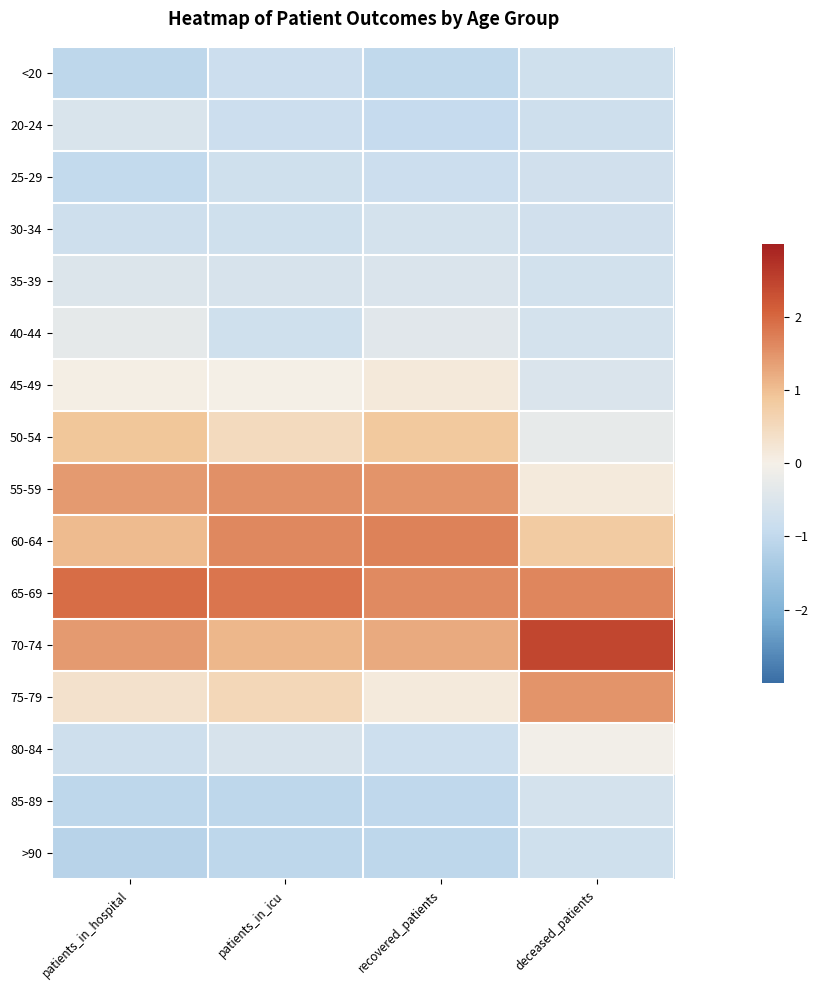

What is the maximum value shown in the chart?

2.4